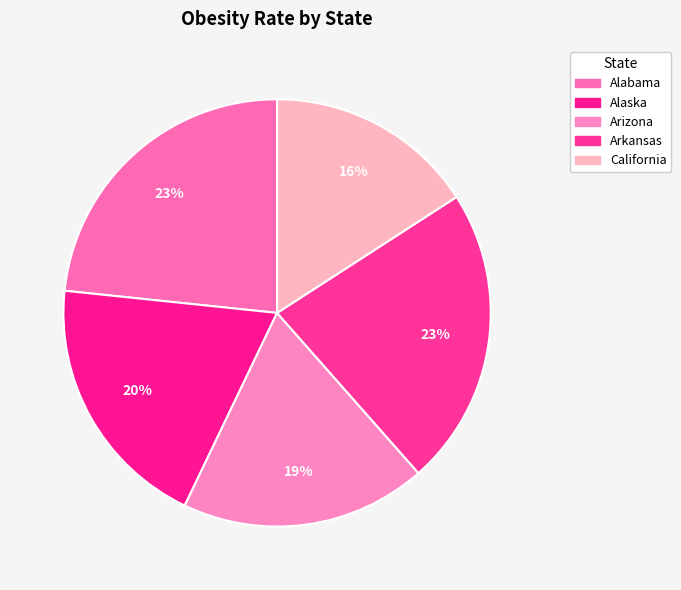

Count the number of slices in the pie.

5